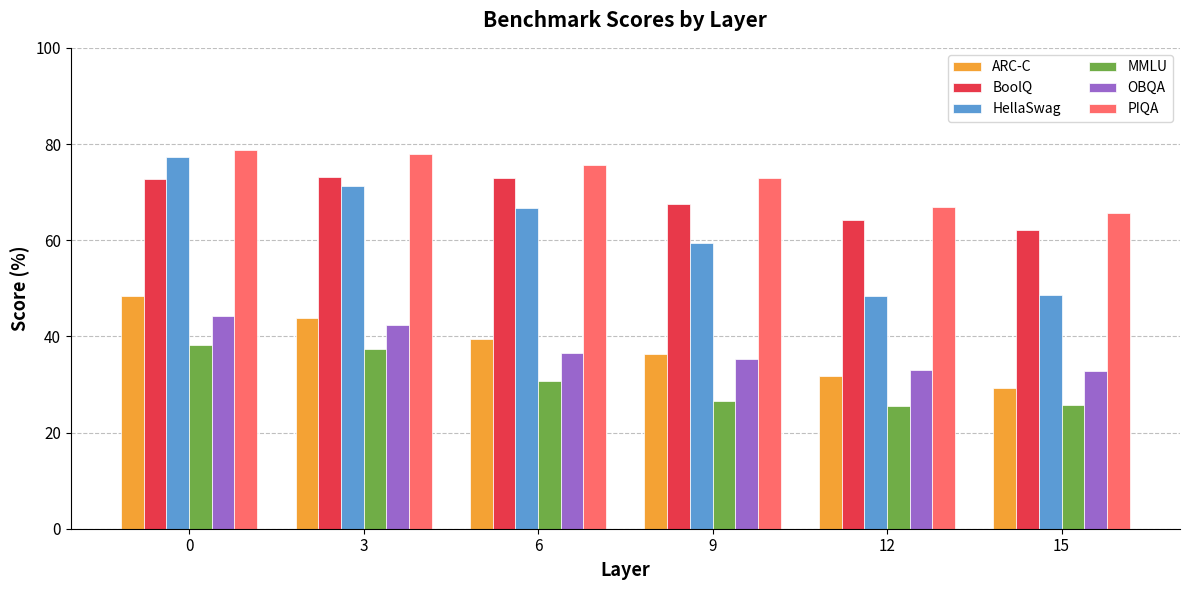

What is the difference between the second highest and minimum values in the MMLU series?

11.8